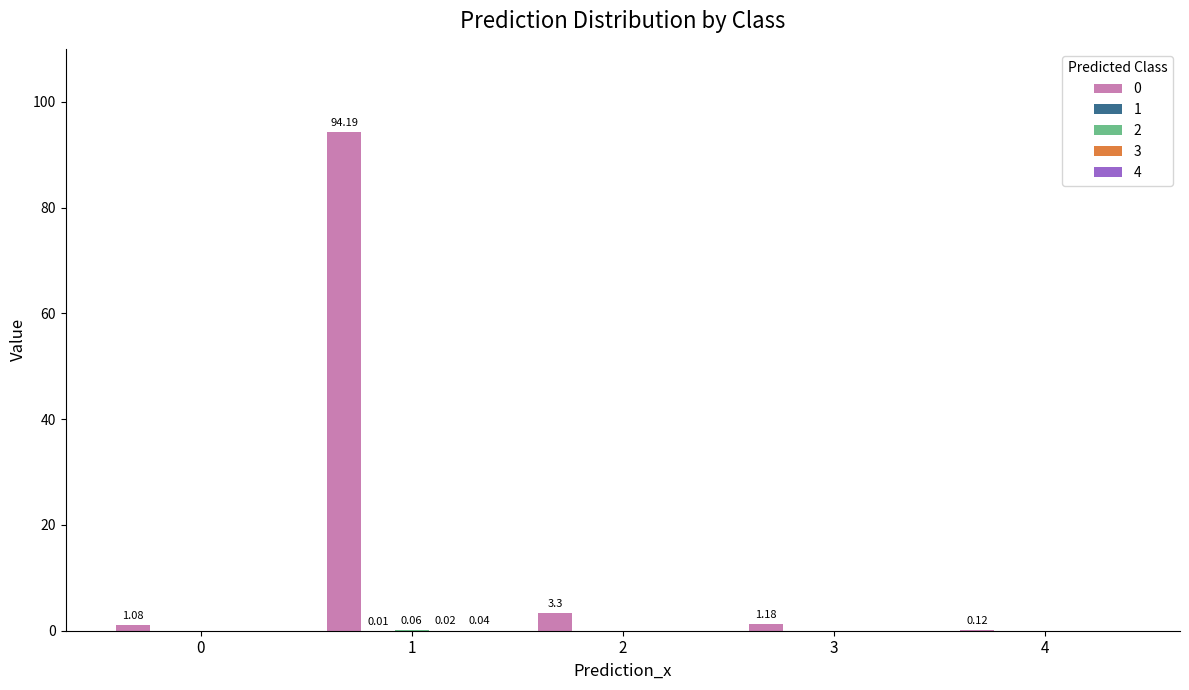

At which label does 0 reach its peak?

1